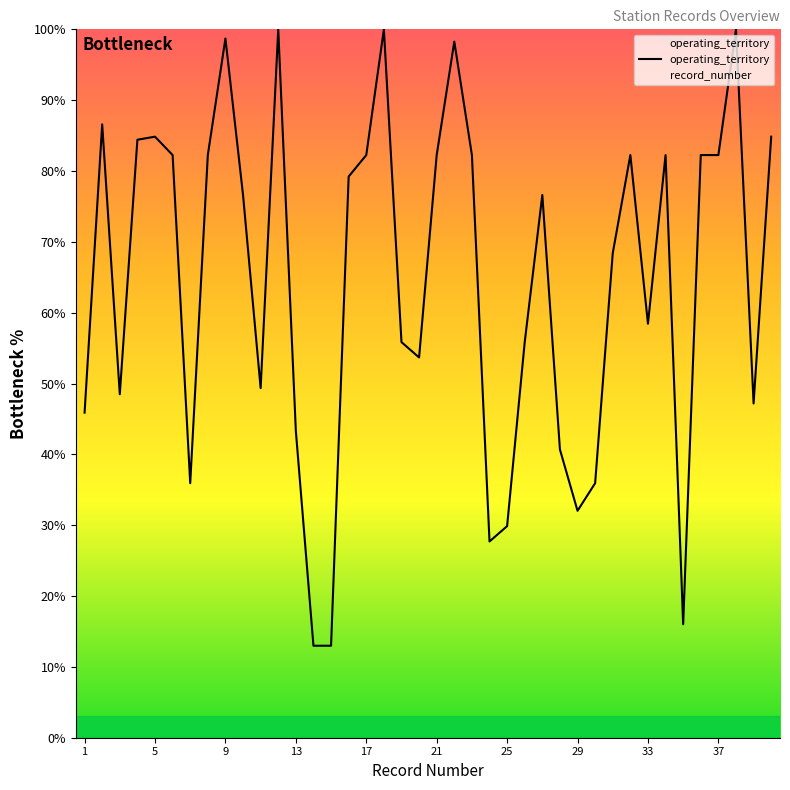

Which series has the widest spread of values?

record_number